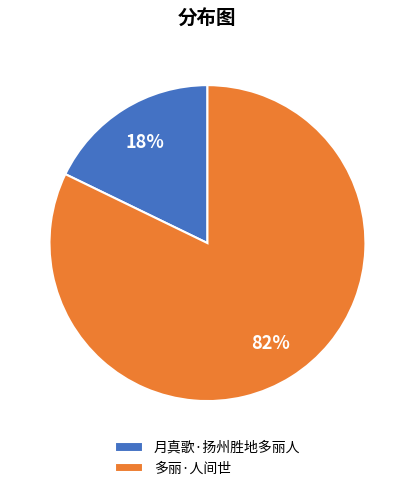

How many slices are in this pie chart?

2